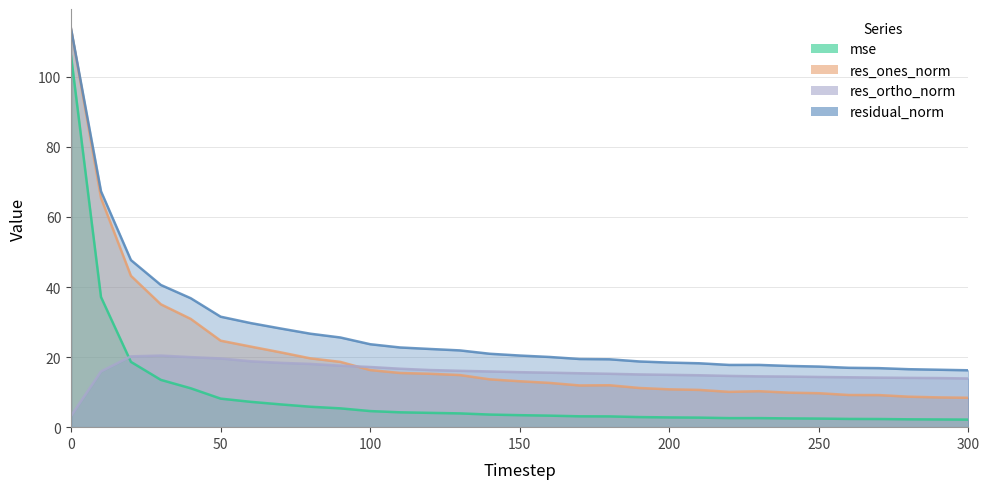

At 0, list the series in order from smallest to largest.

res_ortho_norm, mse, res_ones_norm, residual_norm